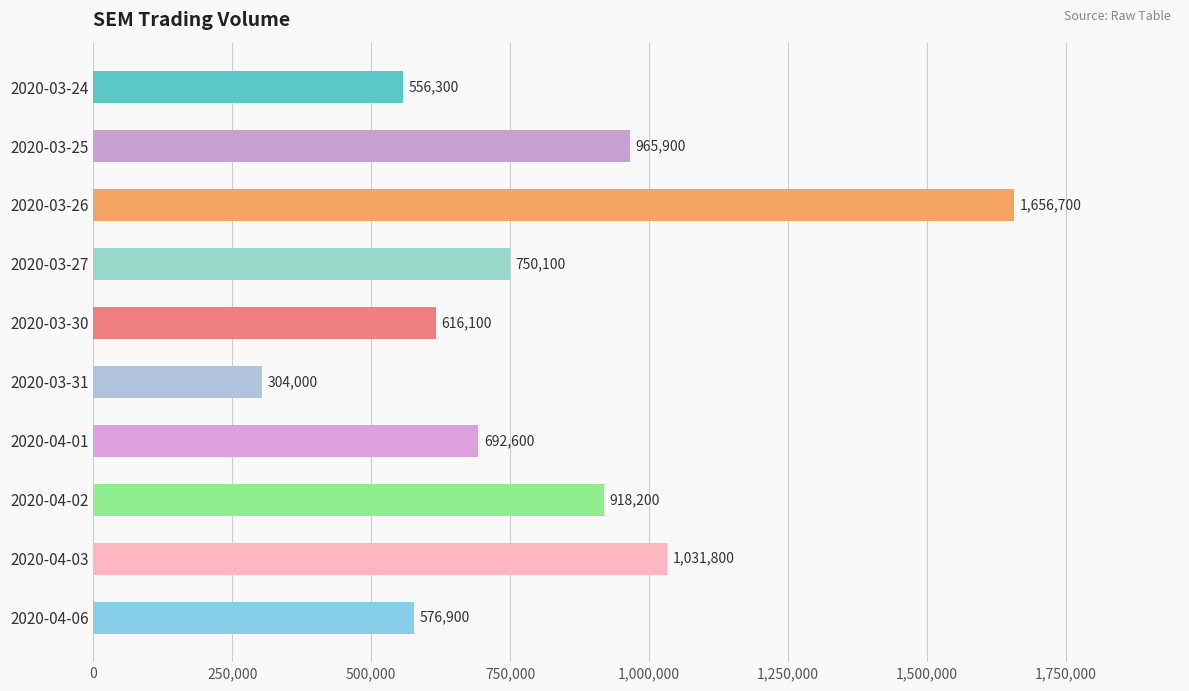

Rank the categories by value from highest to lowest.

2020-03-26, 2020-04-03, 2020-03-25, 2020-04-02, 2020-03-27, 2020-04-01, 2020-03-30, 2020-04-06, 2020-03-24, 2020-03-31